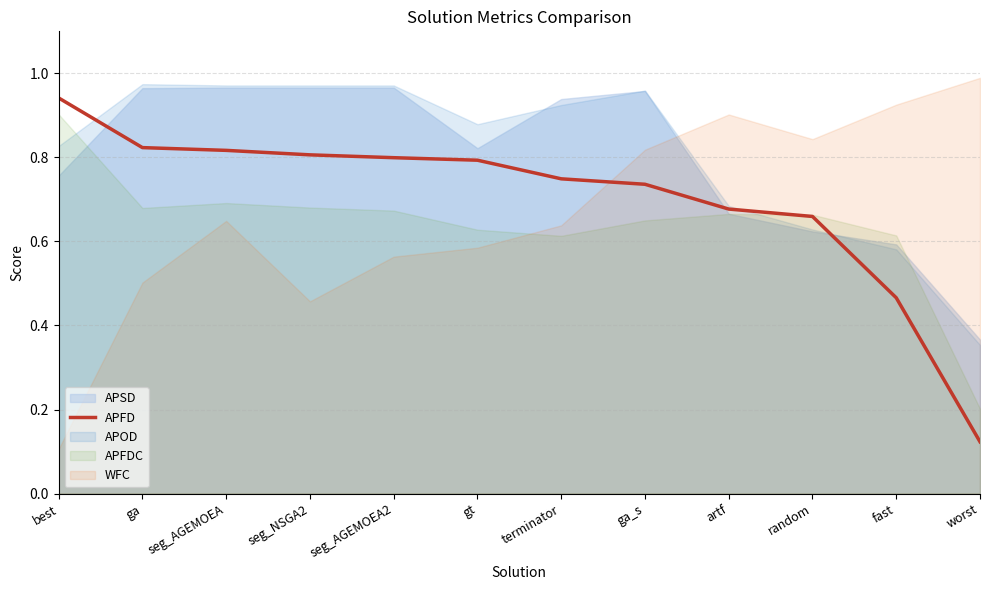

Rank the categories by value from lowest to highest.

worst, fast, random, artf, ga_s, terminator, gt, seg_AGEMOEA2, seg_NSGA2, seg_AGEMOEA, ga, best